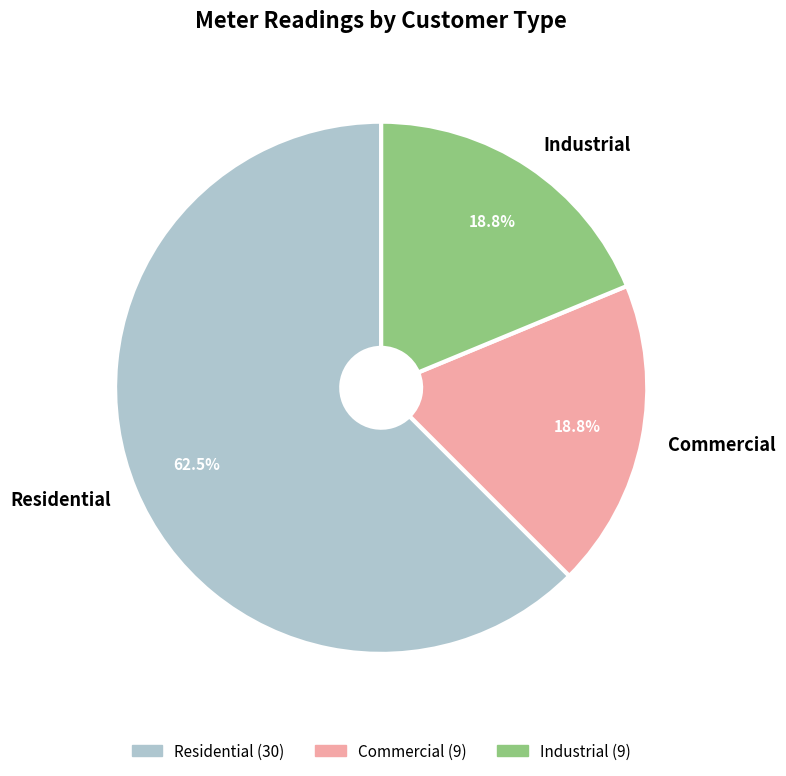

Which slice is the largest?

Residential